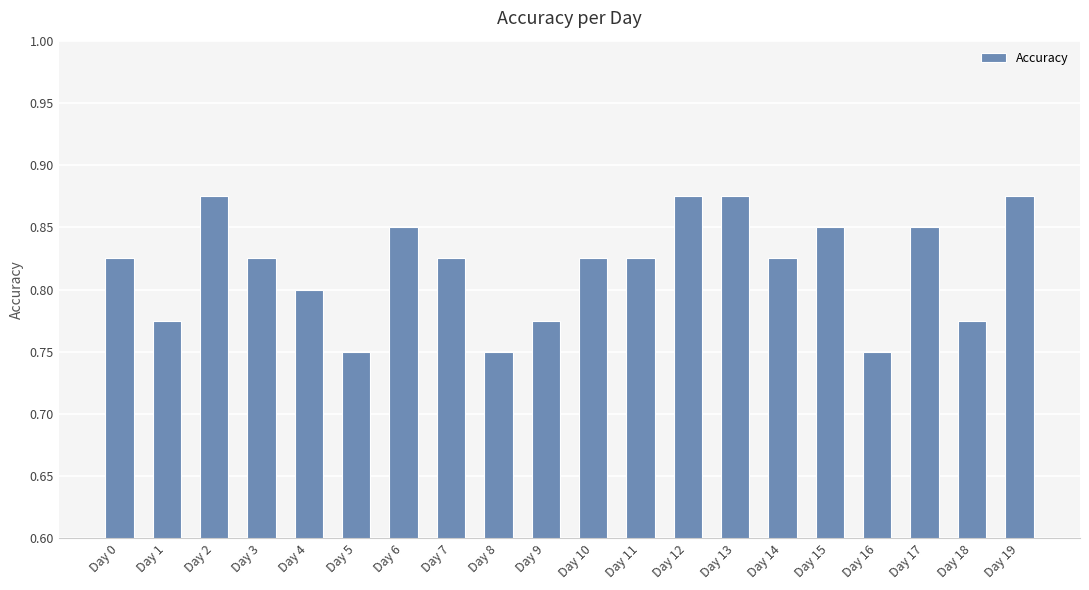

What is the sum of all values?

16.4